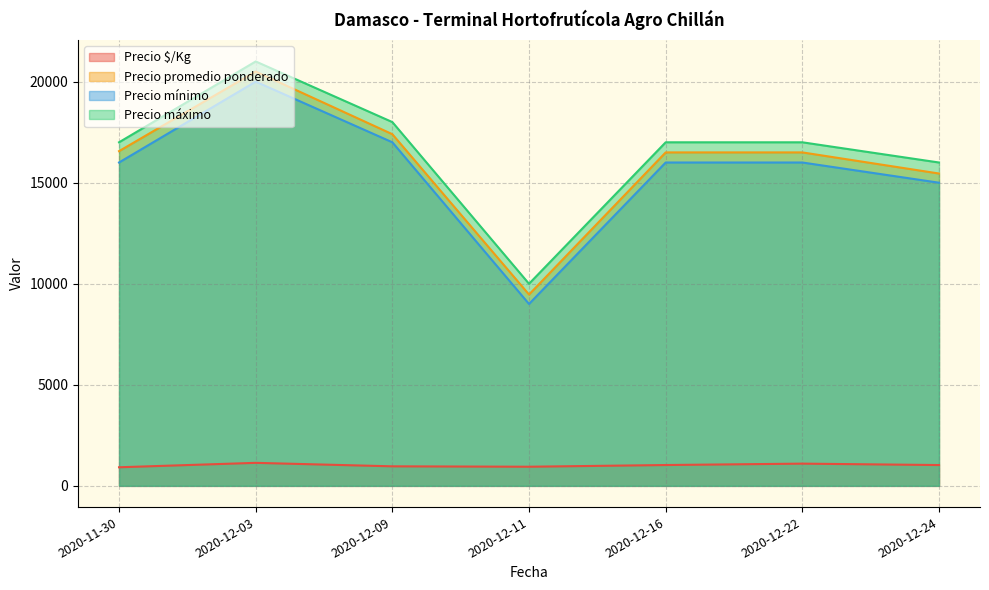

What is the approximate value of Precio promedio ponderado at 2020-12-11, to the nearest 100?

9500